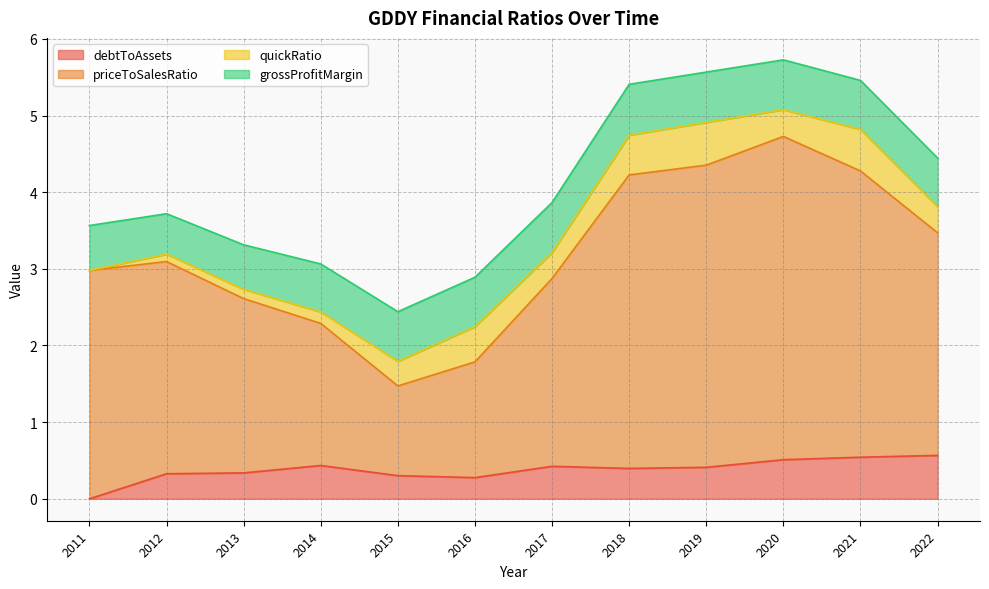

Between 2017 and 2018, which is larger?

2017